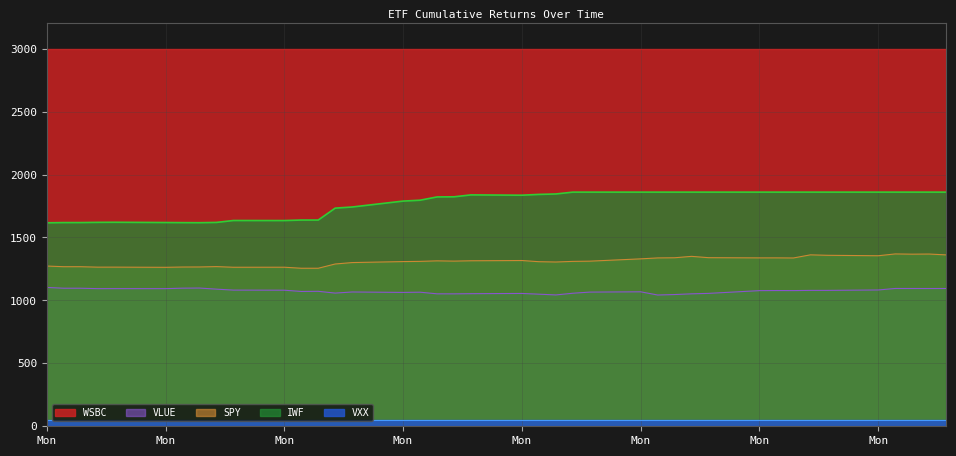

What are all the series names shown in the legend?

WSBC, VLUE, SPY, IWF, VXX